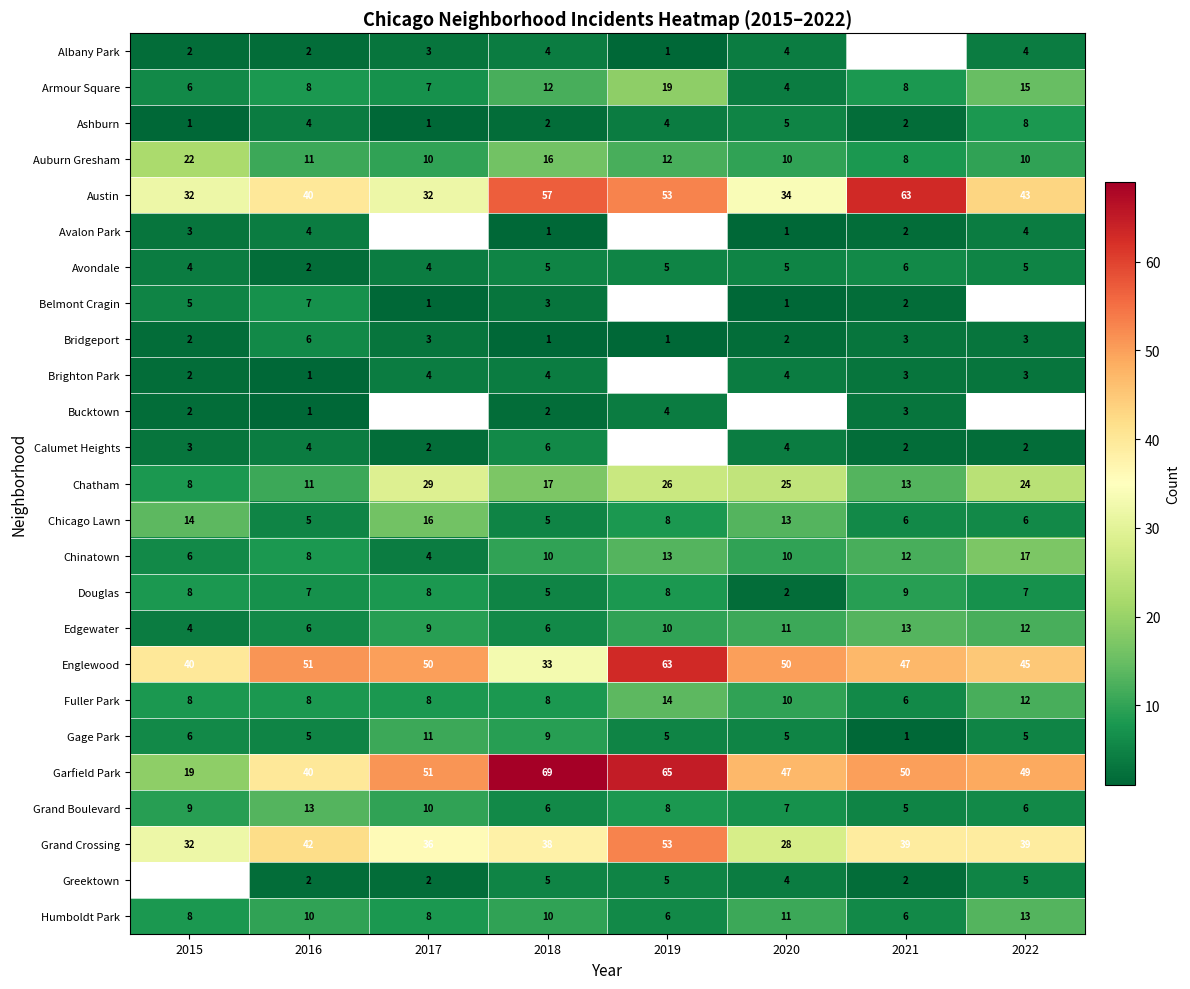

Rank the categories by Chatham value from lowest to highest.

2015, 2016, 2021, 2018, 2022, 2020, 2019, 2017